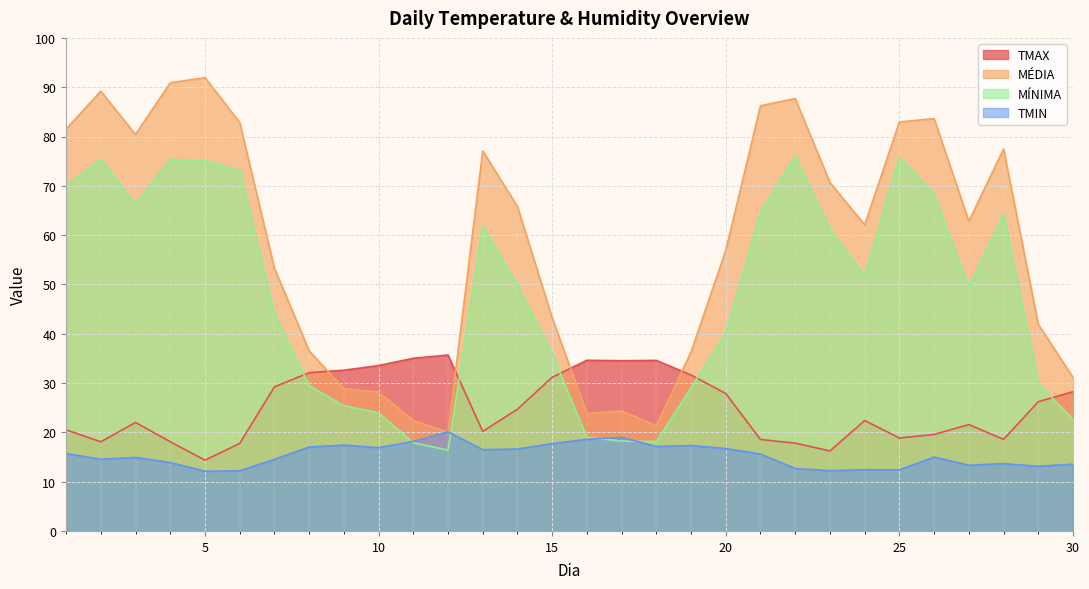

What value does the MÍNIMA series have at 15?

35.9